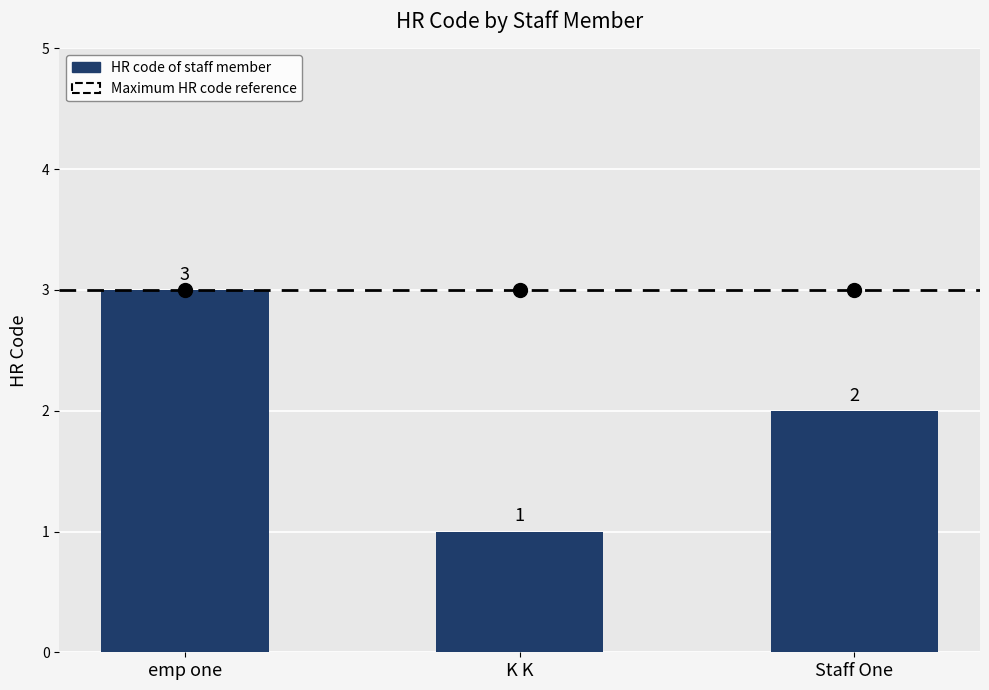

Read the value at emp one.

3